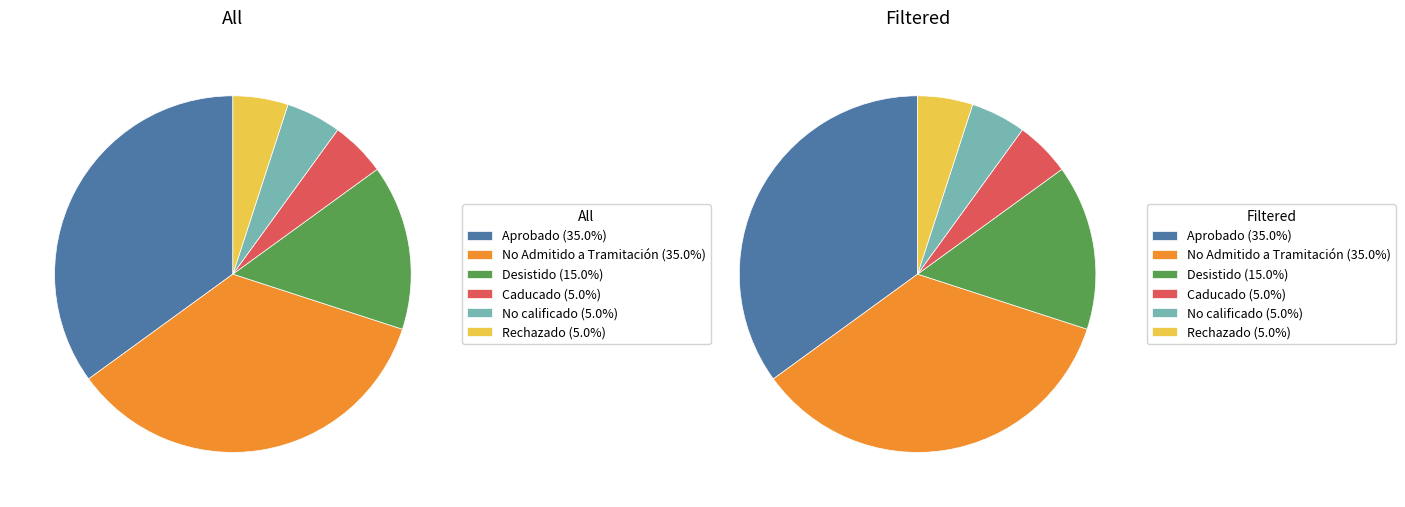

Rank the categories by value from highest to lowest.

Aprobado, No Admitido a Tramitación, Desistido, Caducado, No calificado, Rechazado